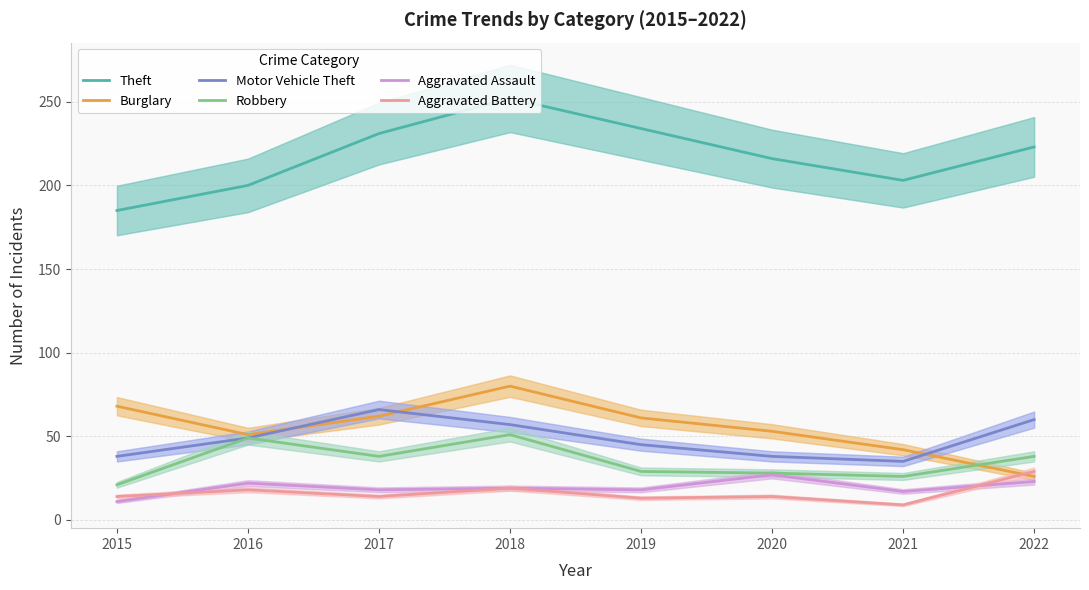

What is the difference between the highest and lowest values at 2015?

174